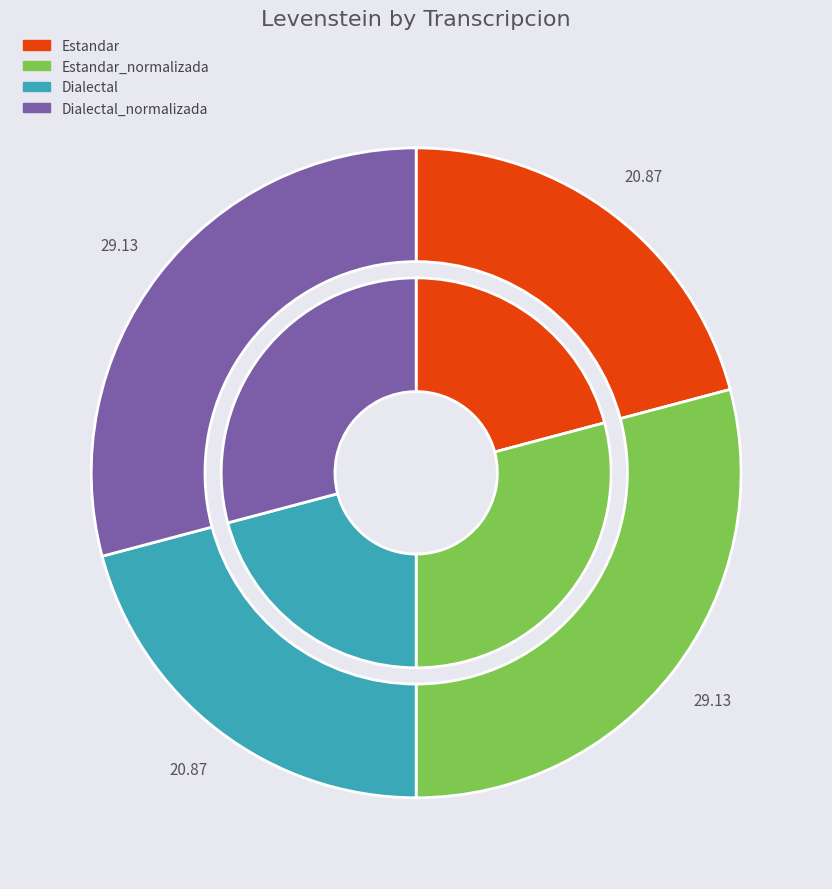

Which slice is the largest?

Estandar_normalizada